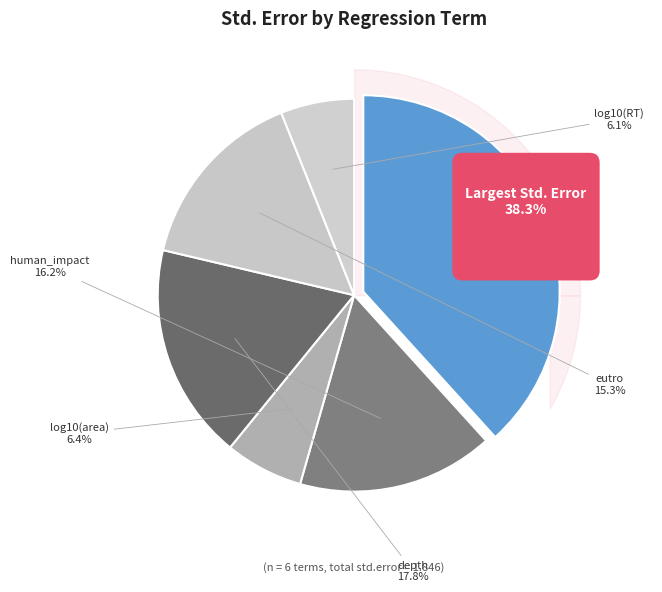

What is the smallest slice in the pie chart?

log10(RT)